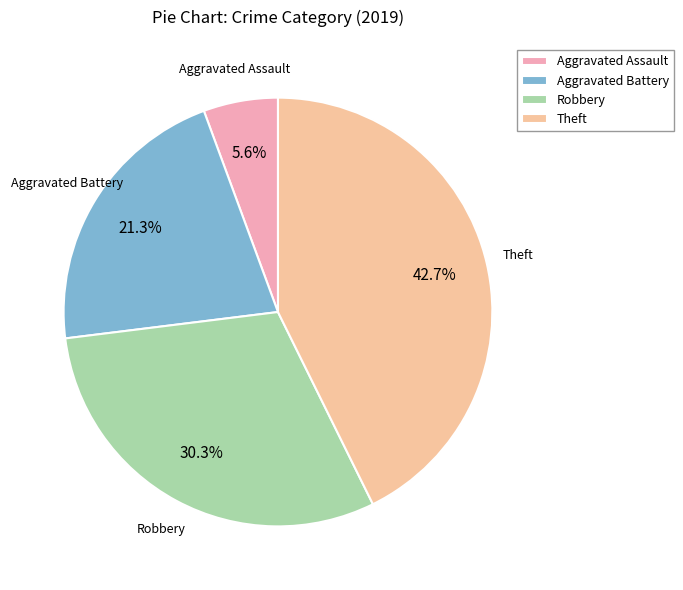

How many segments does this pie chart have?

4